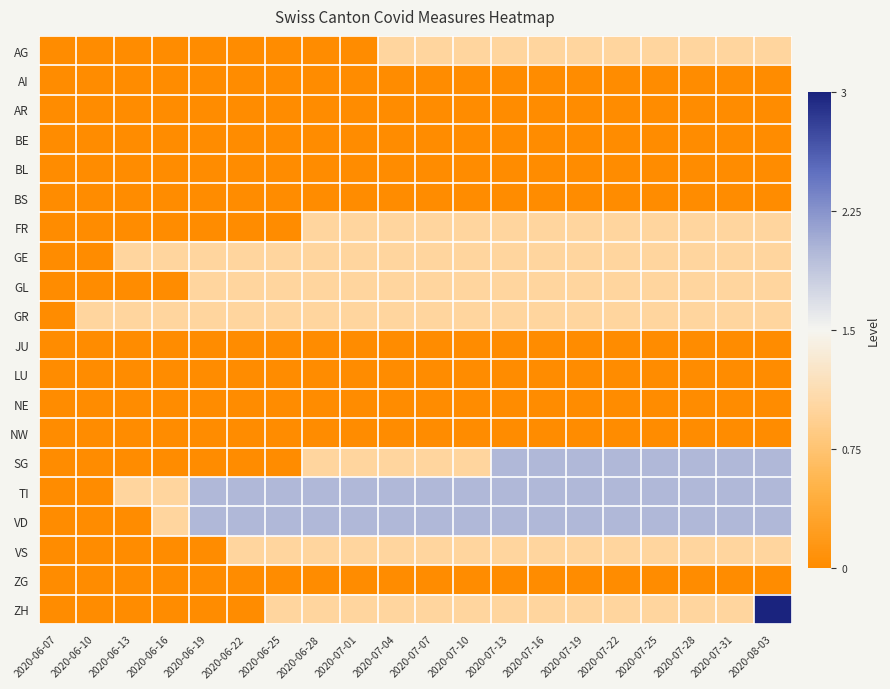

How many series are shown in this chart?

20